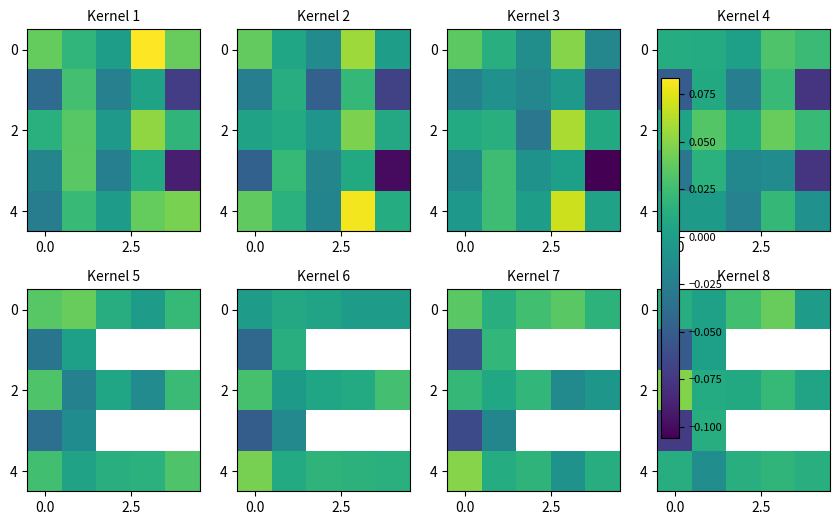

Is it true that 0 equals 0.0 at 0.0?

False